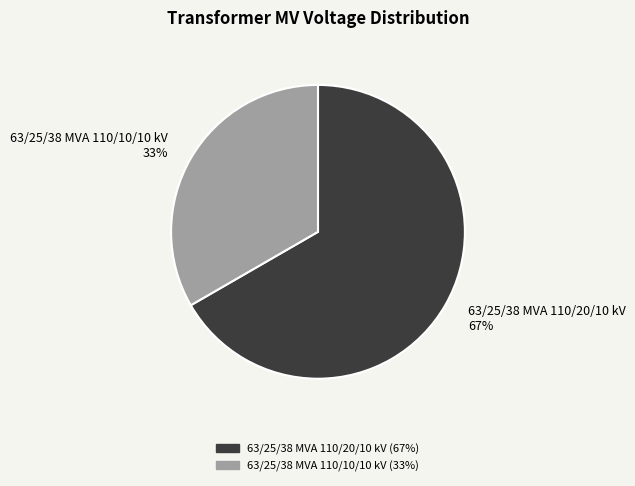

The 63/25/38 MVA 110/20/10 kV slice represents 67% of the pie. True or false?

True